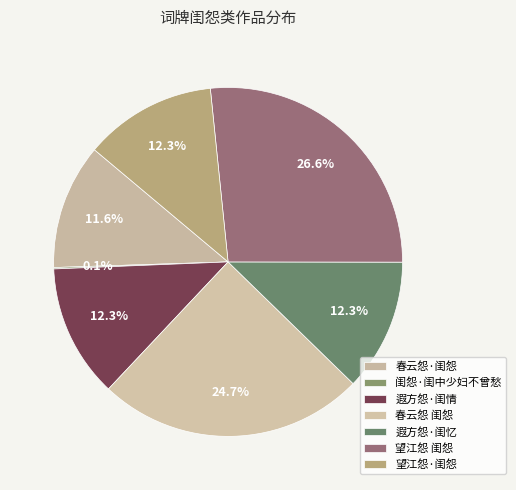

Is there any slice that represents more than half of the pie?

No